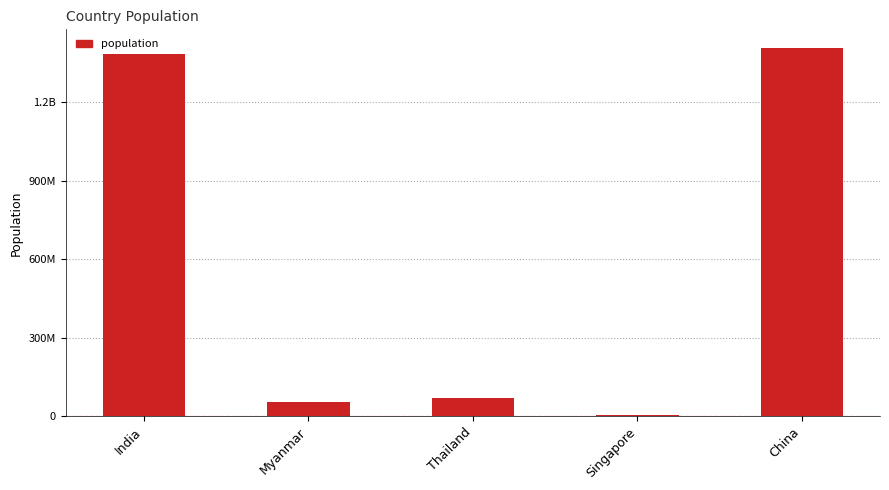

What is the label of the 3rd bar from the left?

Thailand